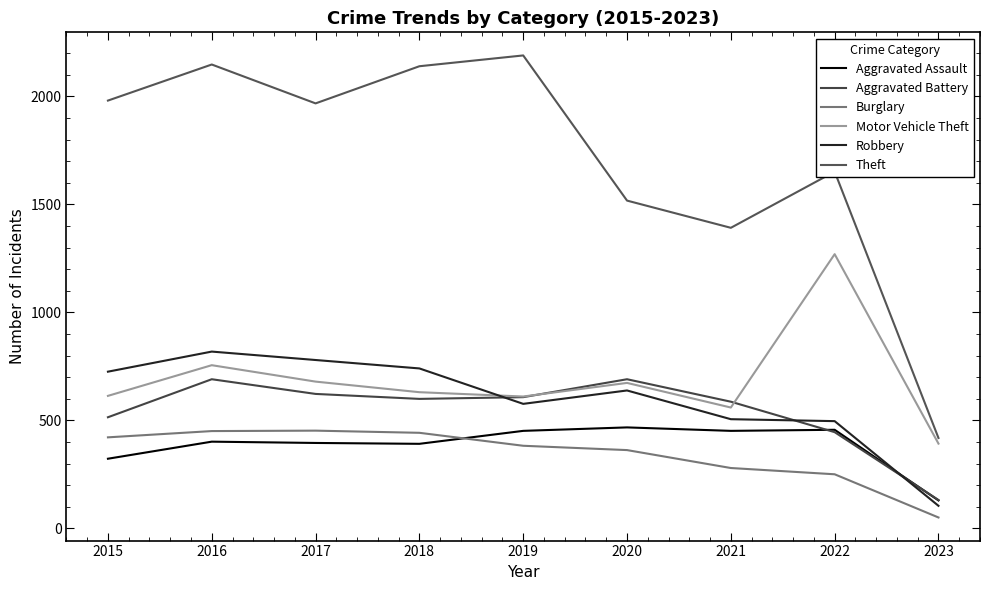

The Theft series shows 419 at 2023. True or false?

True